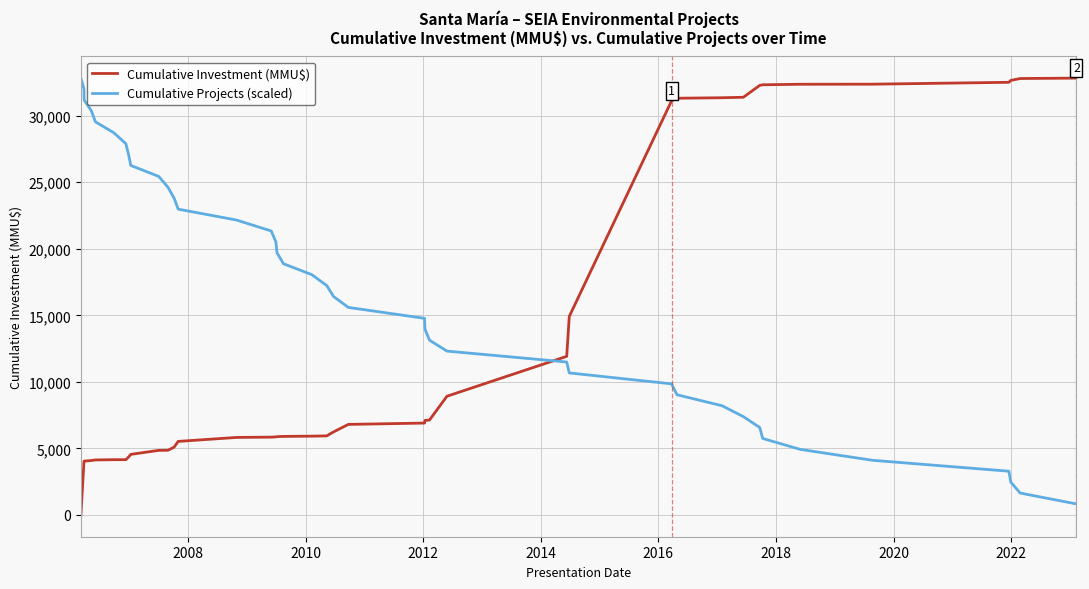

What is the greatest value displayed?

32828.0